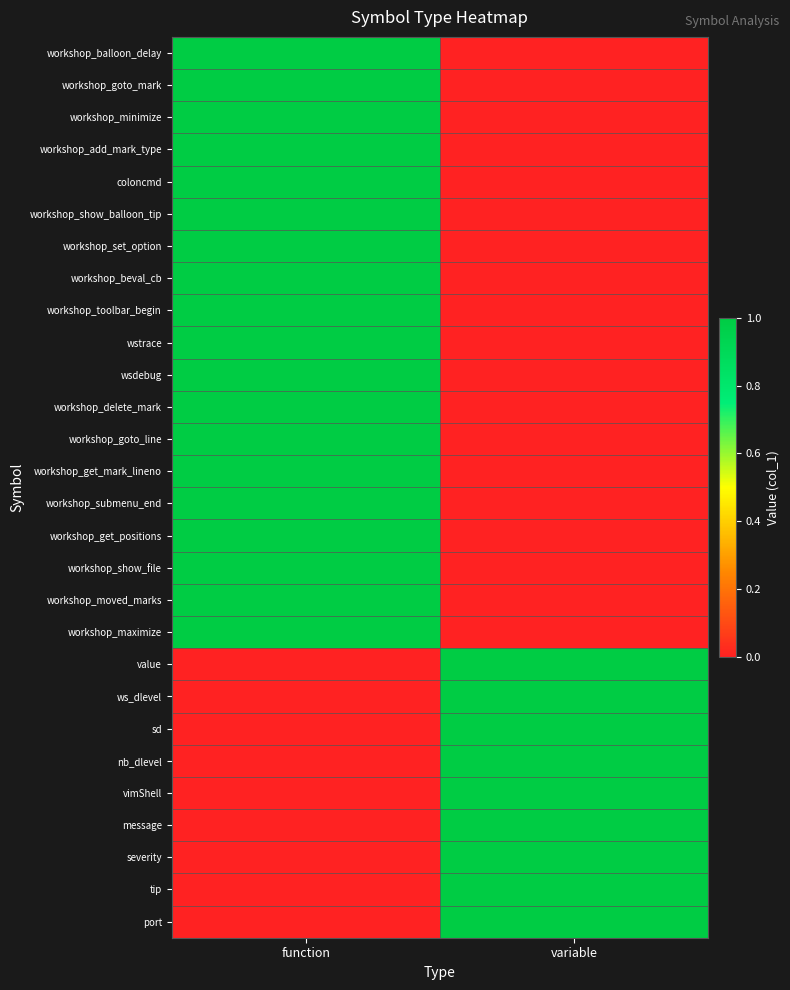

Reading right to left, extract all data points from this chart.

workshop_balloon_delay: variable=0	function=1
workshop_goto_mark: variable=0	function=1
workshop_minimize: variable=0	function=1
workshop_add_mark_type: variable=0	function=1
coloncmd: variable=0	function=1
workshop_show_balloon_tip: variable=0	function=1
workshop_set_option: variable=0	function=1
workshop_beval_cb: variable=0	function=1
workshop_toolbar_begin: variable=0	function=1
wstrace: variable=0	function=1
wsdebug: variable=0	function=1
workshop_delete_mark: variable=0	function=1
workshop_goto_line: variable=0	function=1
workshop_get_mark_lineno: variable=0	function=1
workshop_submenu_end: variable=0	function=1
workshop_get_positions: variable=0	function=1
workshop_show_file: variable=0	function=1
workshop_moved_marks: variable=0	function=1
workshop_maximize: variable=0	function=1
value: variable=1	function=0
ws_dlevel: variable=1	function=0
sd: variable=1	function=0
nb_dlevel: variable=1	function=0
vimShell: variable=1	function=0
message: variable=1	function=0
severity: variable=1	function=0
tip: variable=1	function=0
port: variable=1	function=0